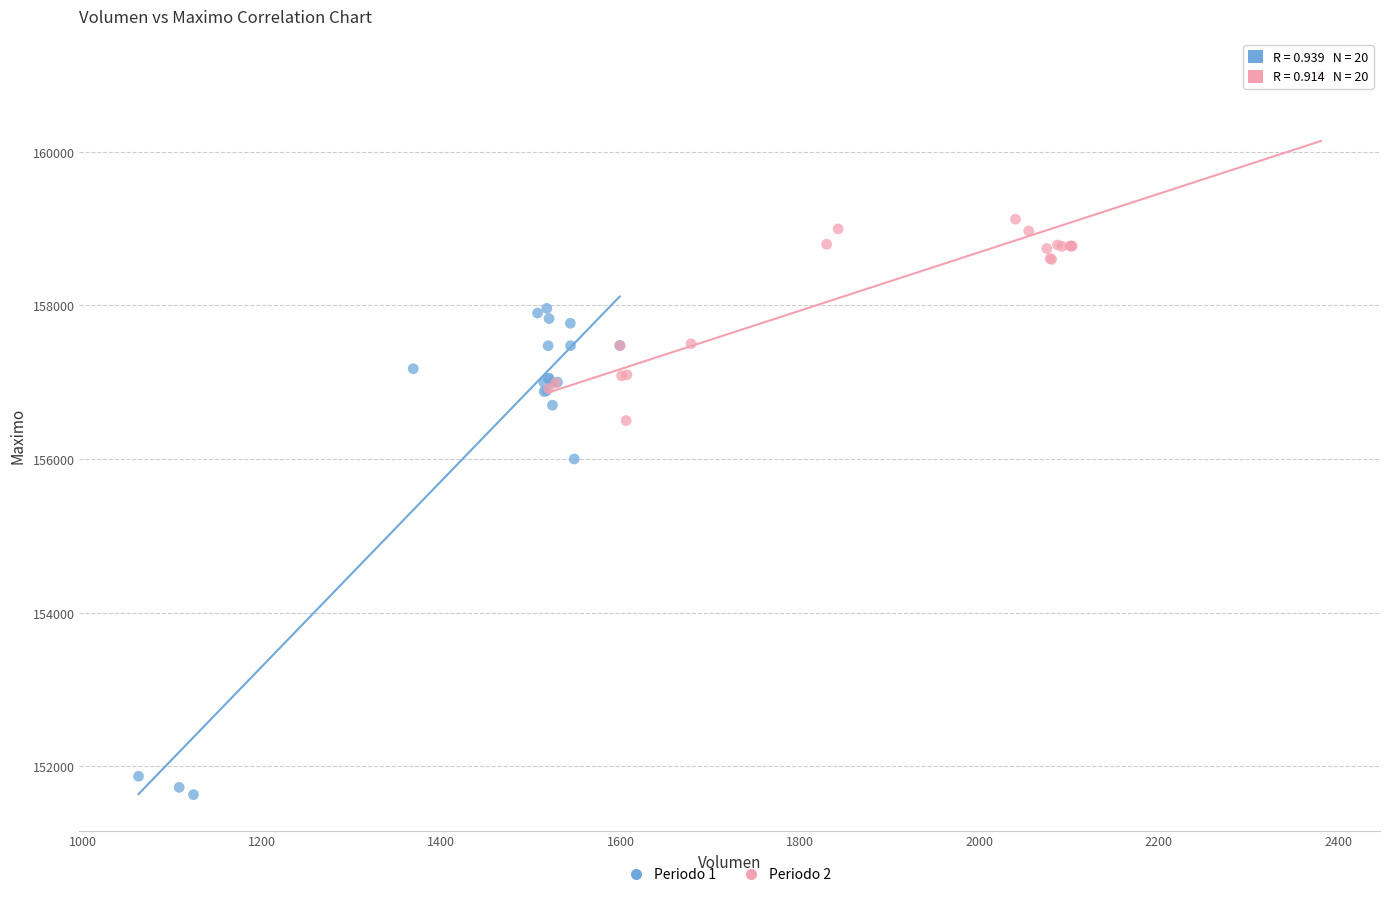

What are all the series names shown in the legend?

Periodo 1, Periodo 2